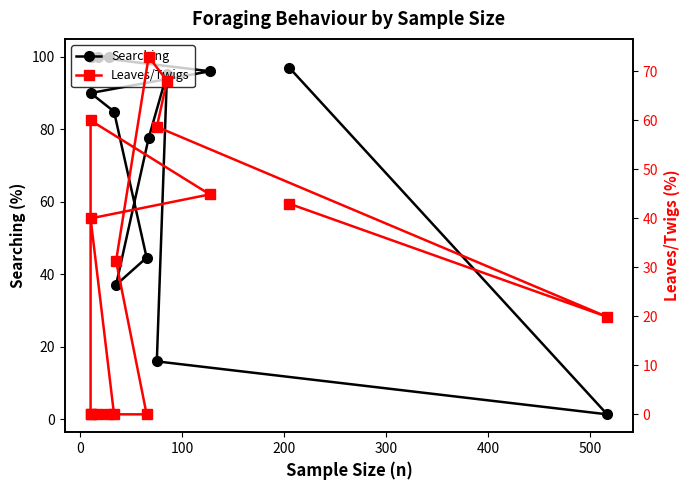

True or false: Leaves/Twigs and Searching intersect in this chart.

True